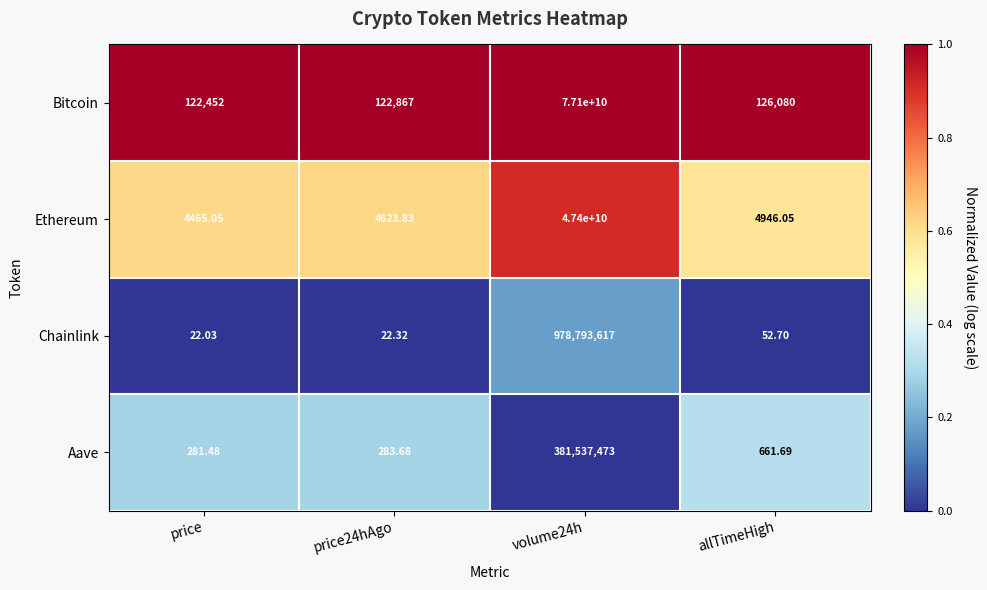

At price24hAgo, list the series in order from largest to smallest.

Bitcoin, Ethereum, Aave, Chainlink